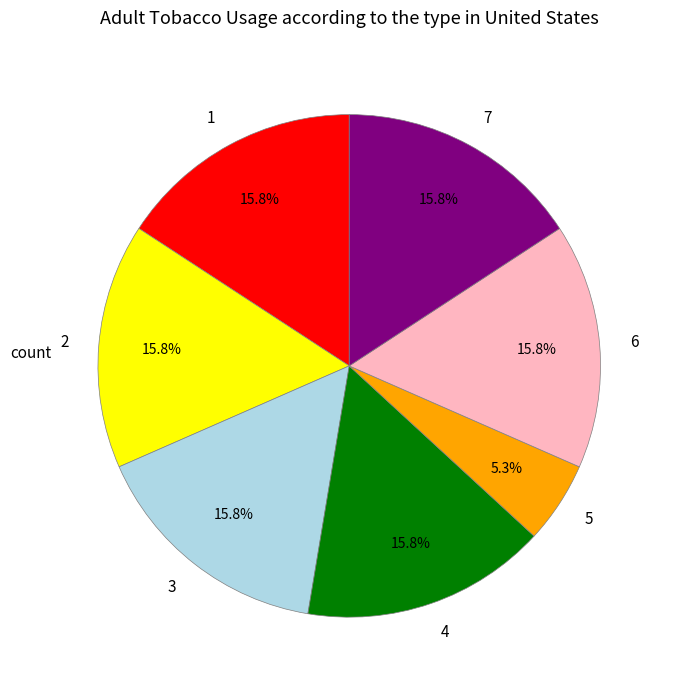

Is there any slice that represents more than half of the pie?

No